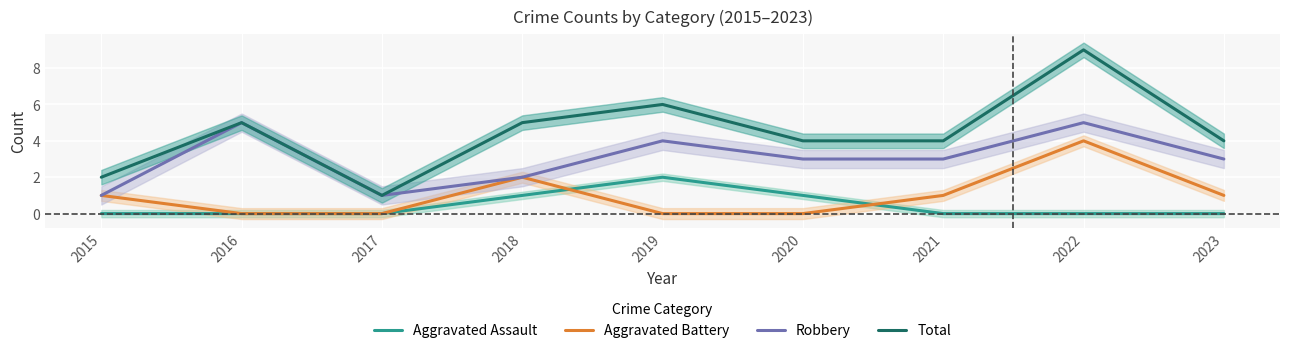

Reading left to right, transcribe all the data shown in this chart.

Aggravated Assault: 0	0	0	1	2	1	0	0	0
Aggravated Battery: 1	0	0	2	0	0	1	4	1
Robbery: 1	5	1	2	4	3	3	5	3
Total: 2	5	1	5	6	4	4	9	4